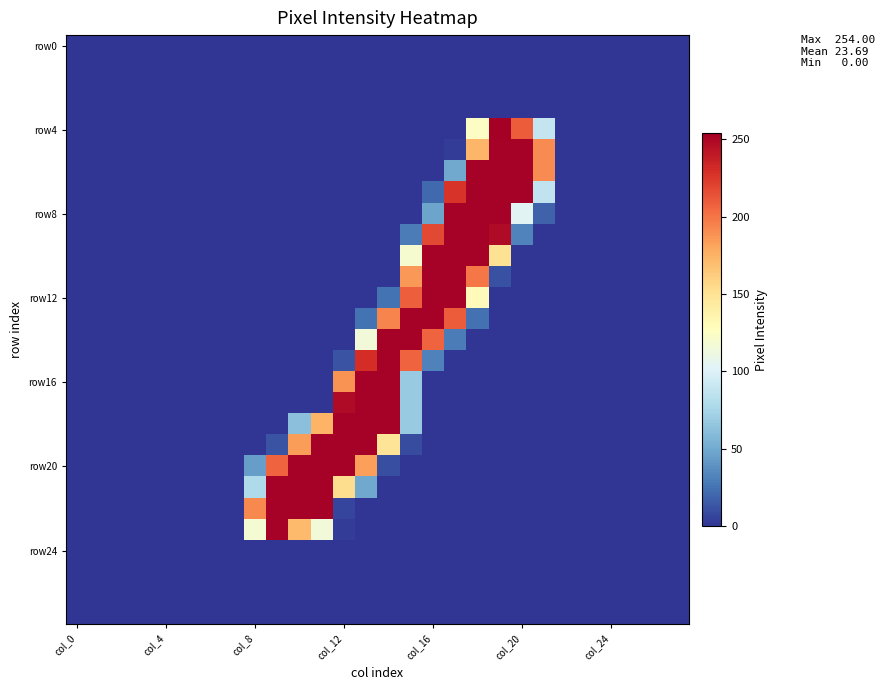

What is the greatest value displayed?

254